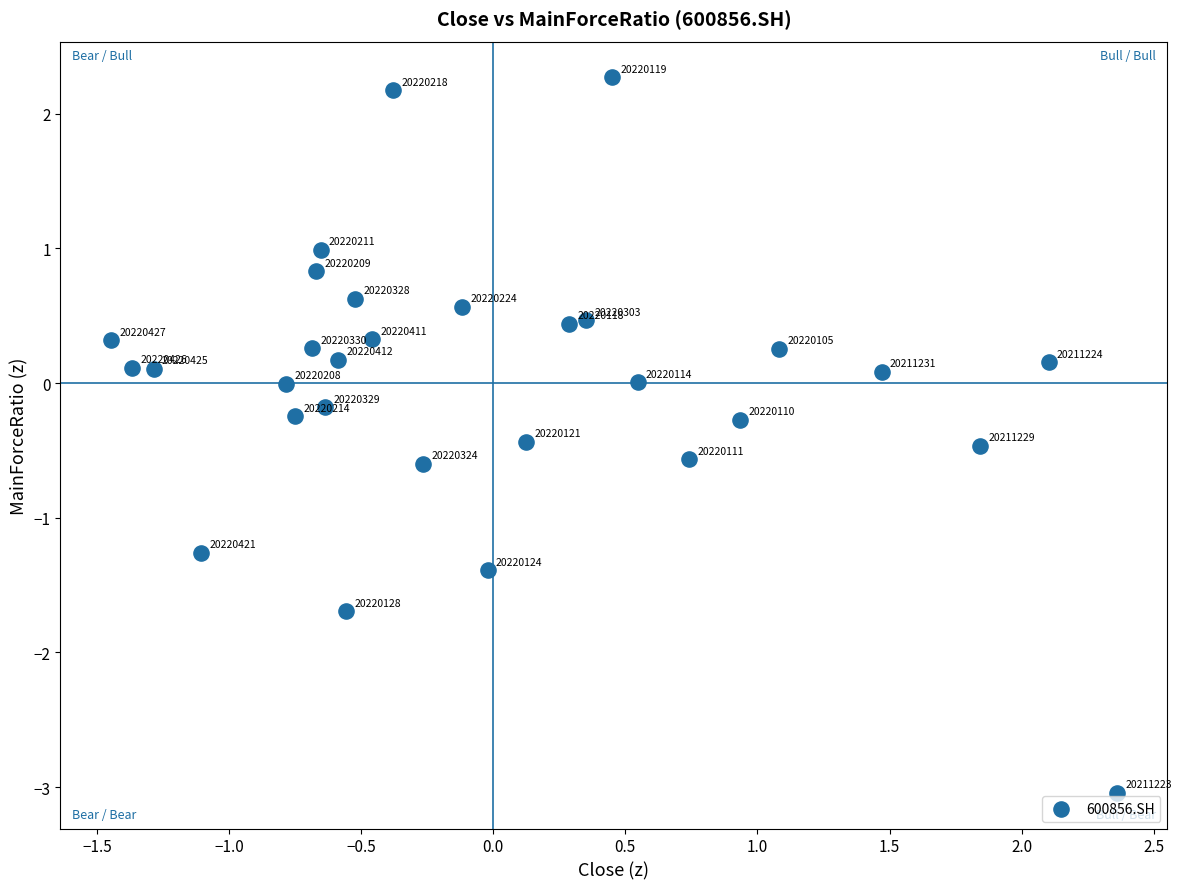

What is the range of X values (max minus min)?

3.8